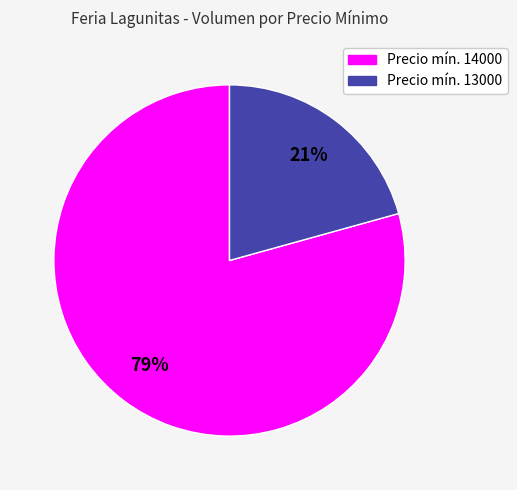

To the nearest percent, what is the average slice percentage?

50%